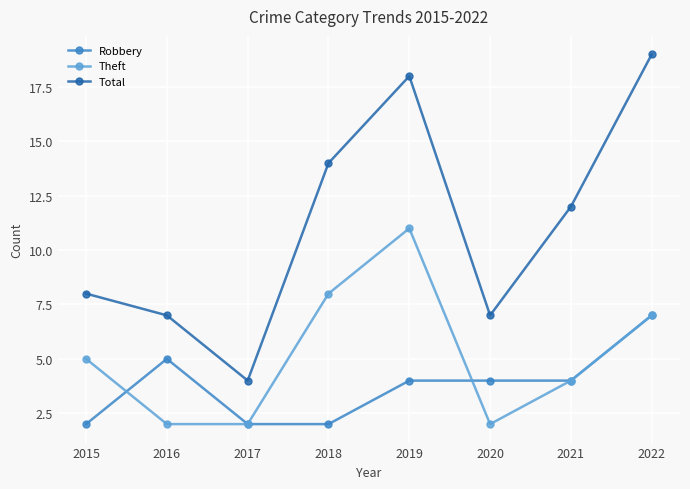

What is the maximum value shown in the chart?

19